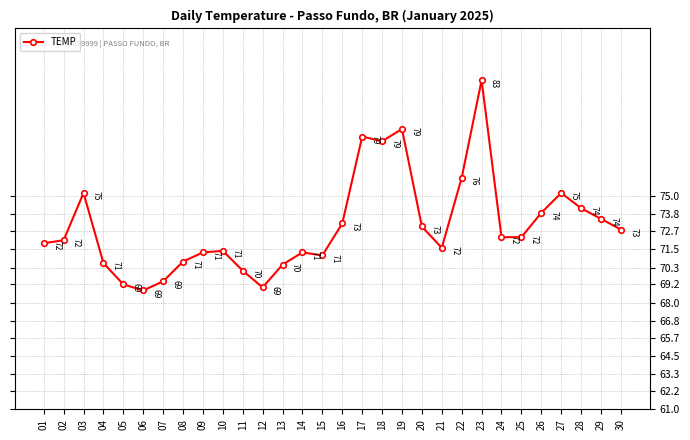

At which category does the chart reach its peak across all series?

23